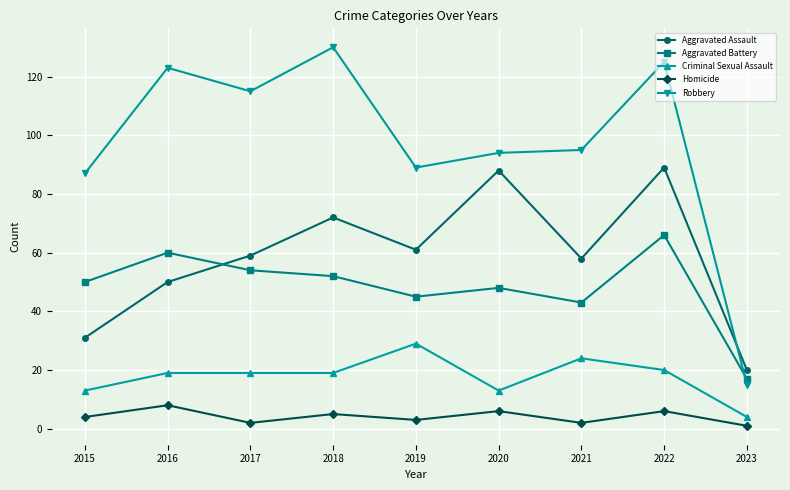

Does the chart have visible grid lines?

Yes